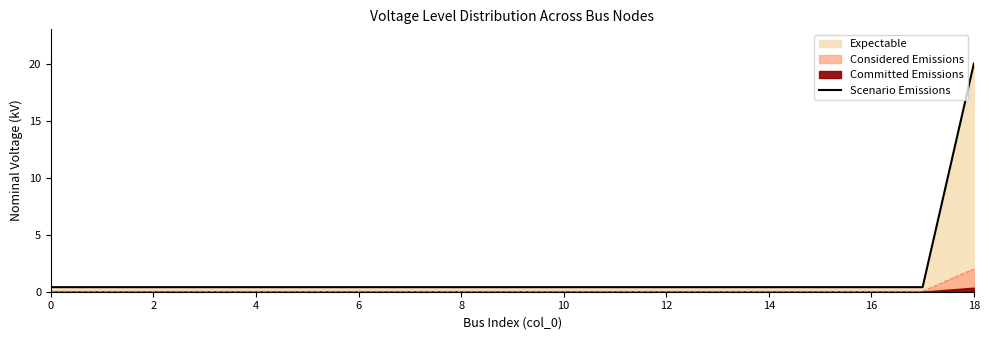

What is the label of the 5th point from the right?

14